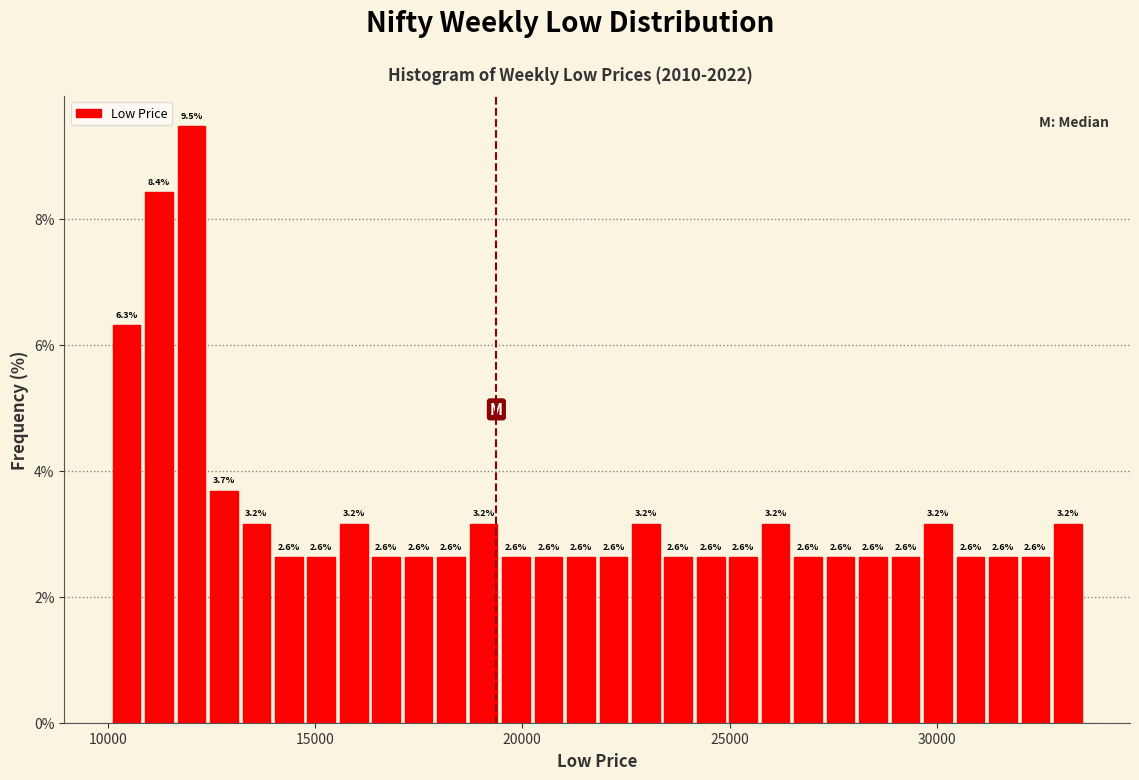

Around what value on the x-axis is the tallest bar? Give the approximate position of its centre, as read against the axis.

12000